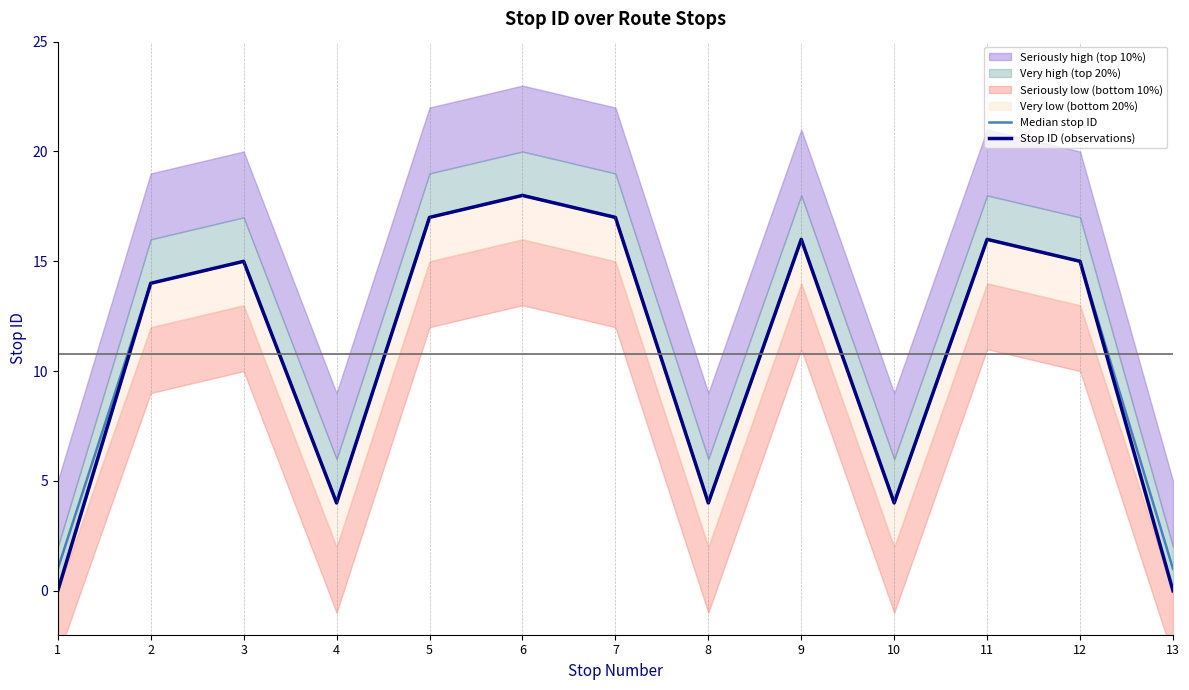

True or false: Stop ID (observations) has a value of 15 at 3.

True